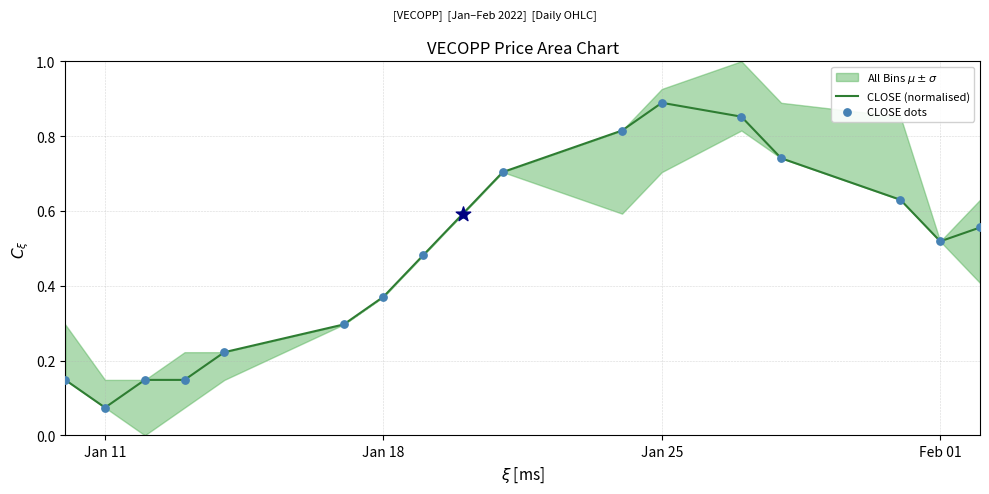

At which label does CLOSE (normalised) reach its peak?

Jan 25